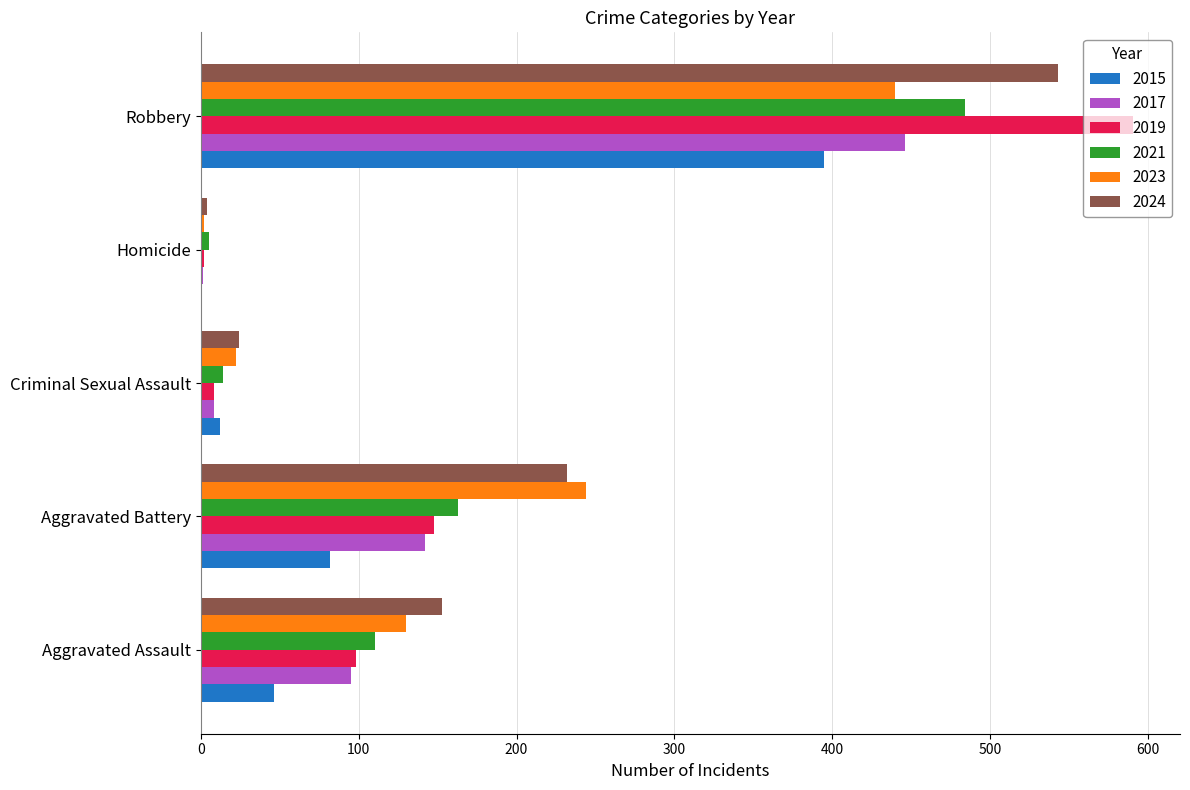

What are all the series names shown in the legend?

2015, 2017, 2019, 2021, 2023, 2024